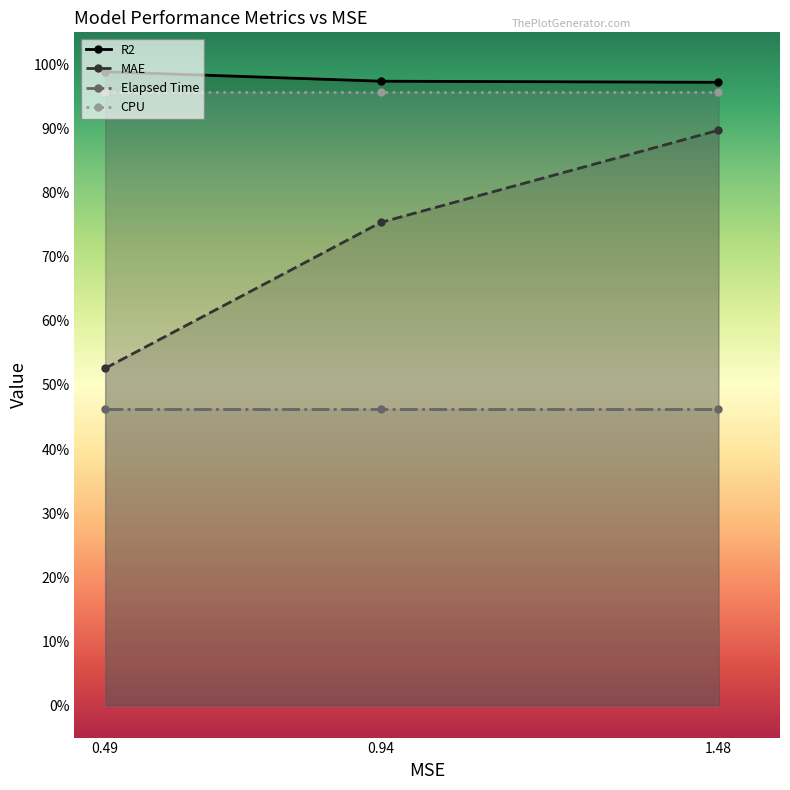

What are all the series names shown in the legend?

R2, MAE, Elapsed Time, CPU